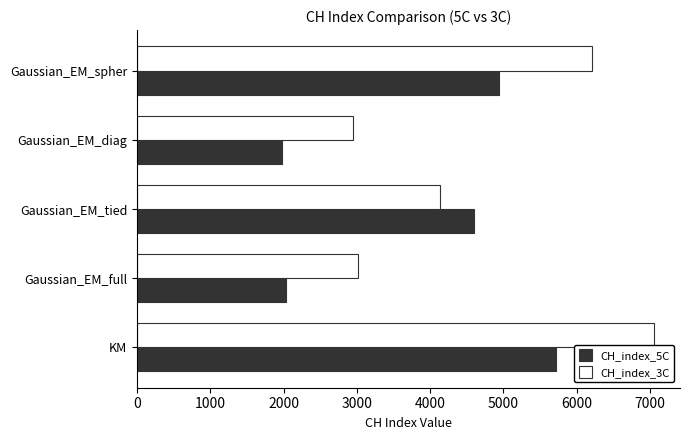

What is the difference between the CH_index_3C values at Gaussian_EM_tied and Gaussian_EM_full?

1119.8